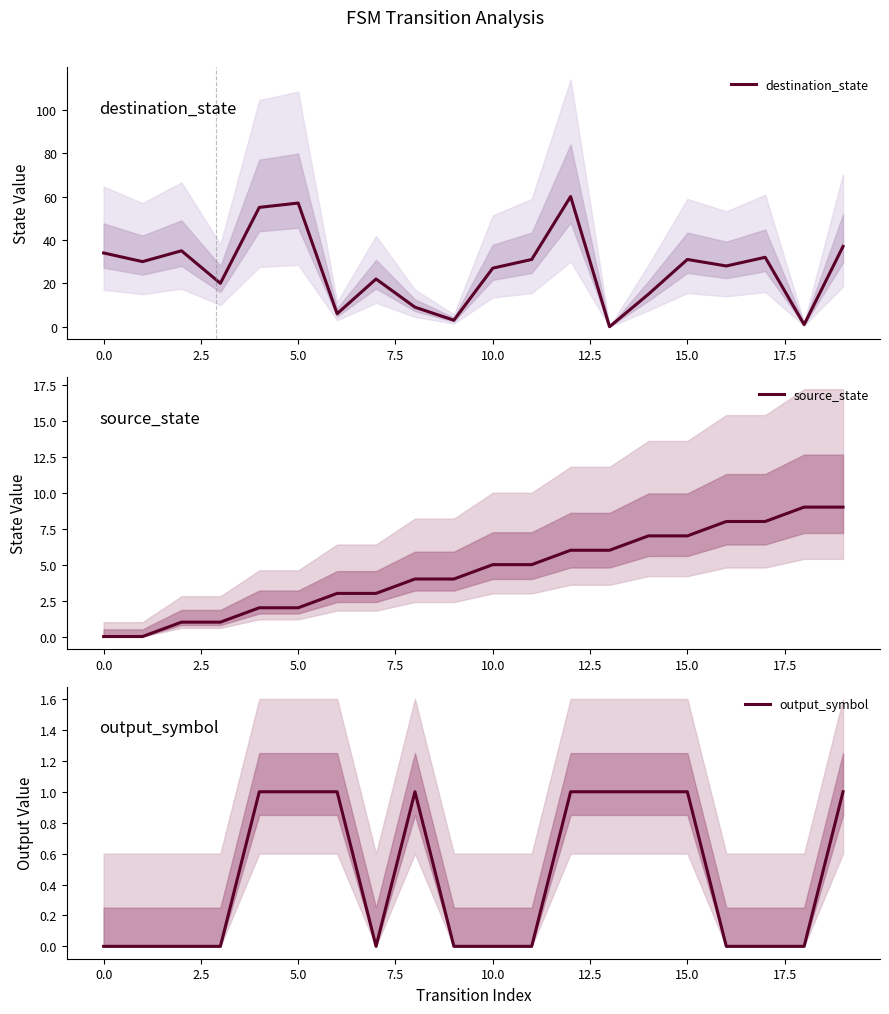

Reading left to right, extract all data points from this chart.

destination_state: 34	30	35	20	55	57	6	22	9	3	27	31	60	0	15	31	28	32	1	37
source_state: 0	0	1	1	2	2	3	3	4	4	5	5	6	6	7	7	8	8	9	9
output_symbol: 0	0	0	0	1	1	1	0	1	0	0	0	1	1	1	1	0	0	0	1